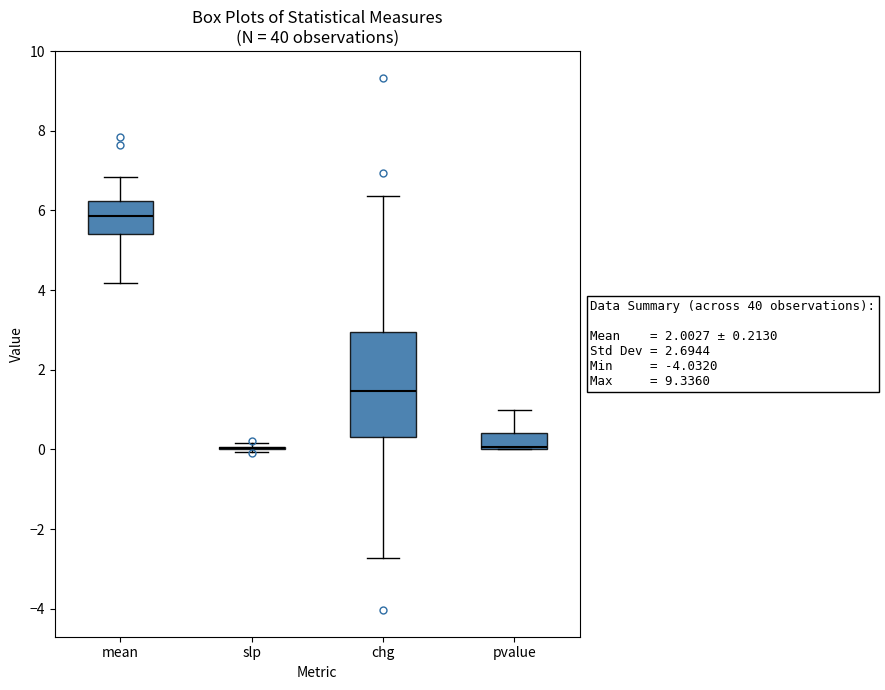

Which box is the tallest, from its lower edge to its upper edge?

chg